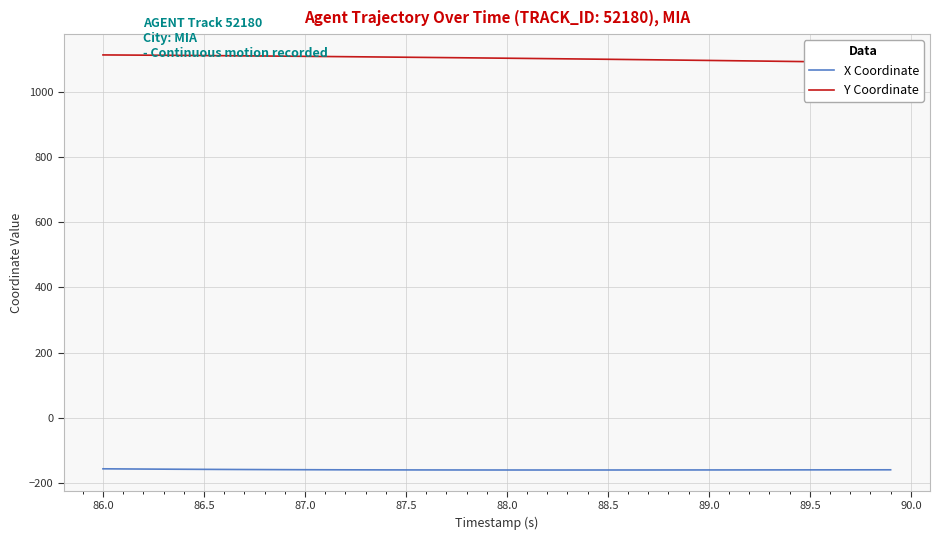

True or false: X Coordinate and Y Coordinate intersect in this chart.

False